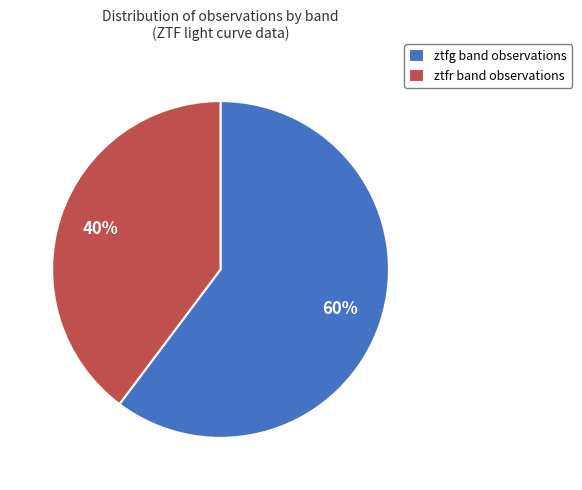

What percentage is the ztfr slice, to the nearest percent?

40%